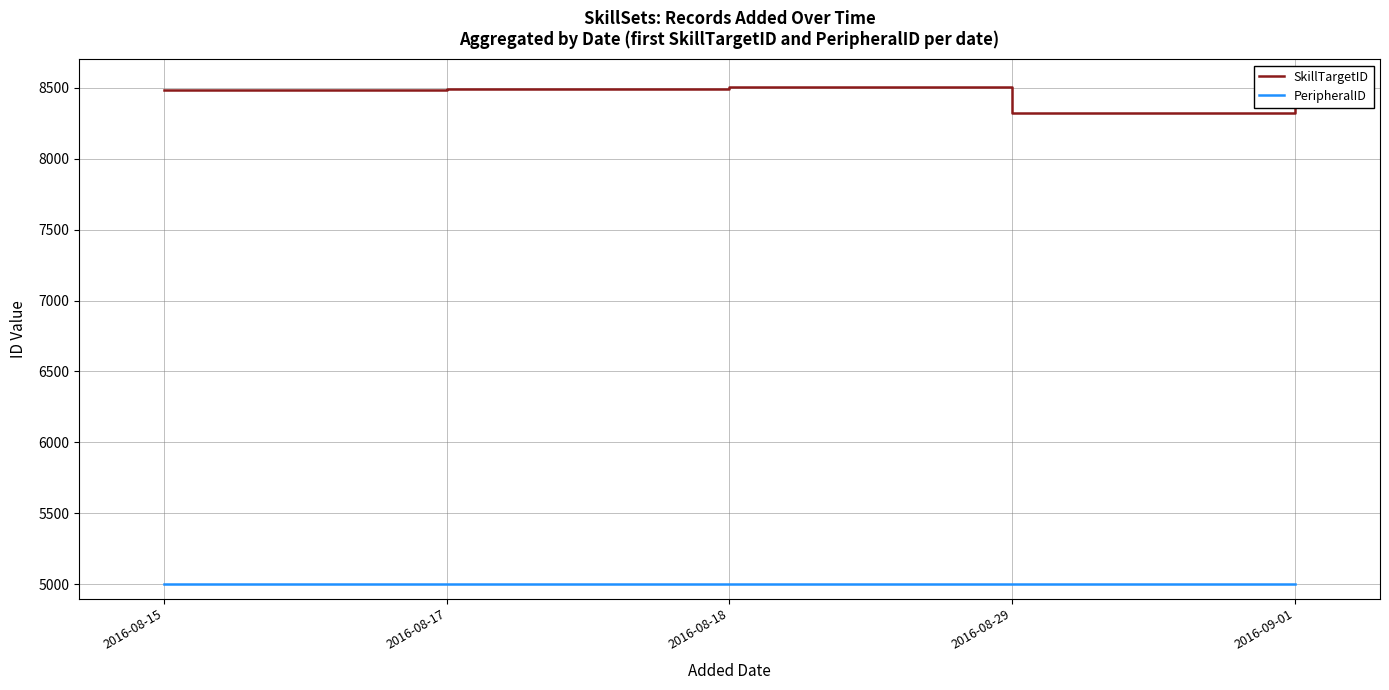

How many data points in SkillTargetID are less than 8489?

2